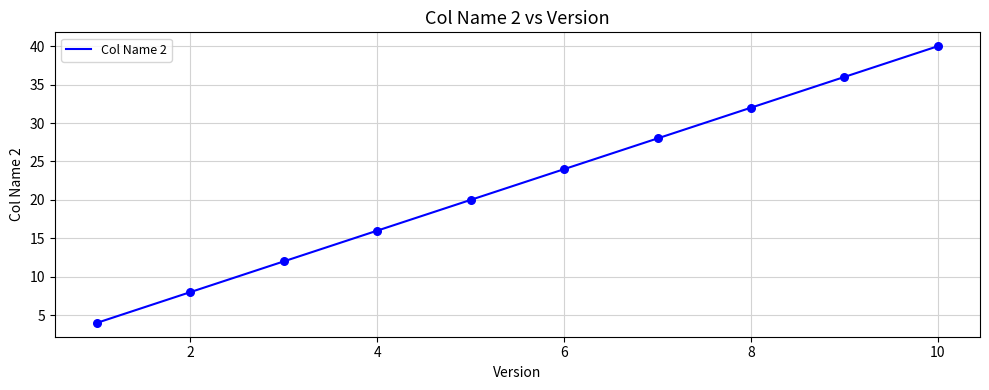

What is the difference between the maximum and minimum values?

36